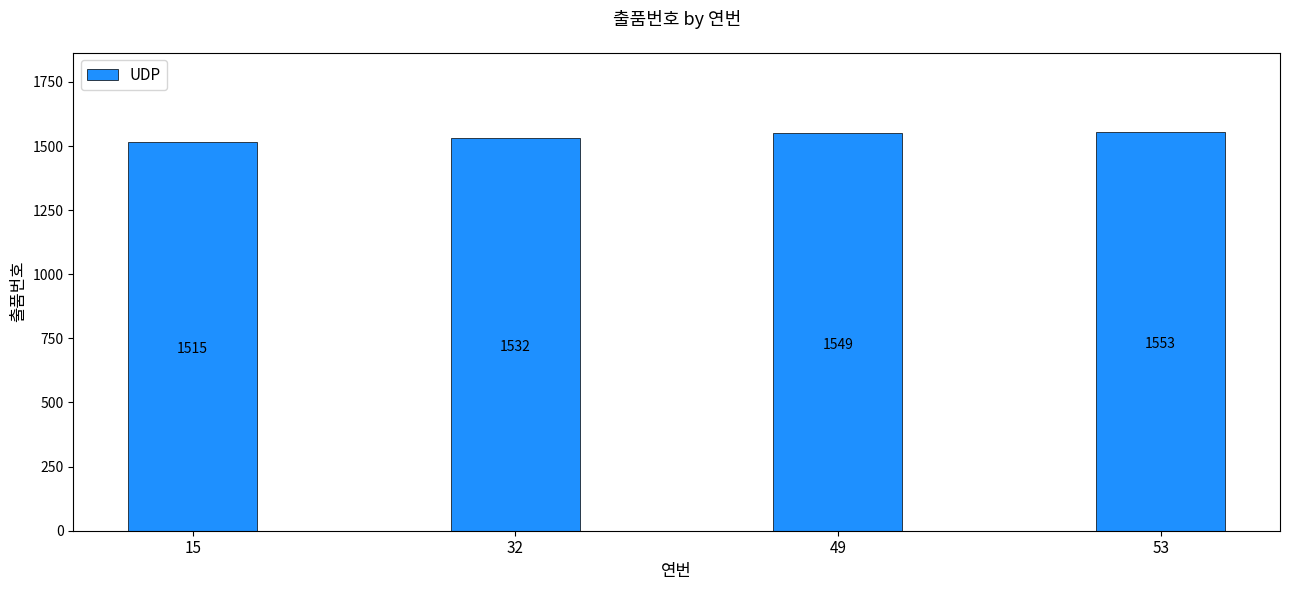

Which label corresponds to the smallest value in the chart?

15